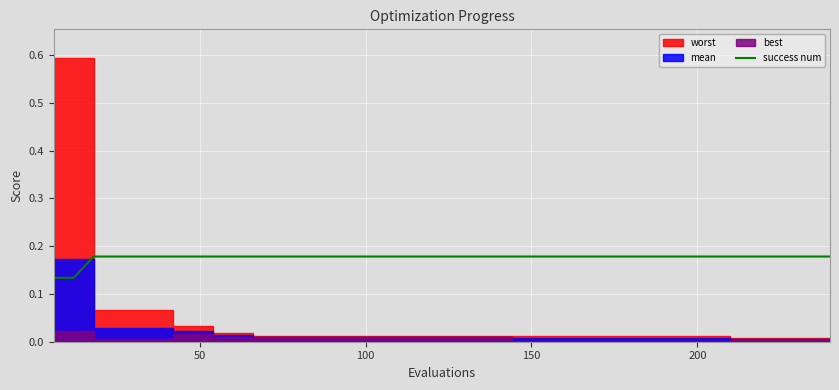

What is the label of the 5th point from the left?

200